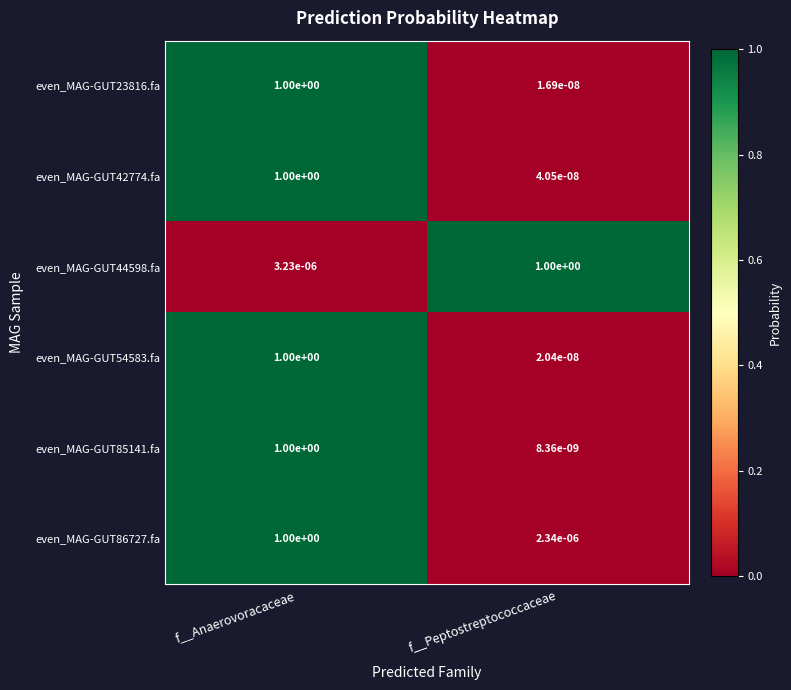

The even_MAG-GUT54583.fa series shows 1.6 at f__Anaerovoracaceae. True or false?

False